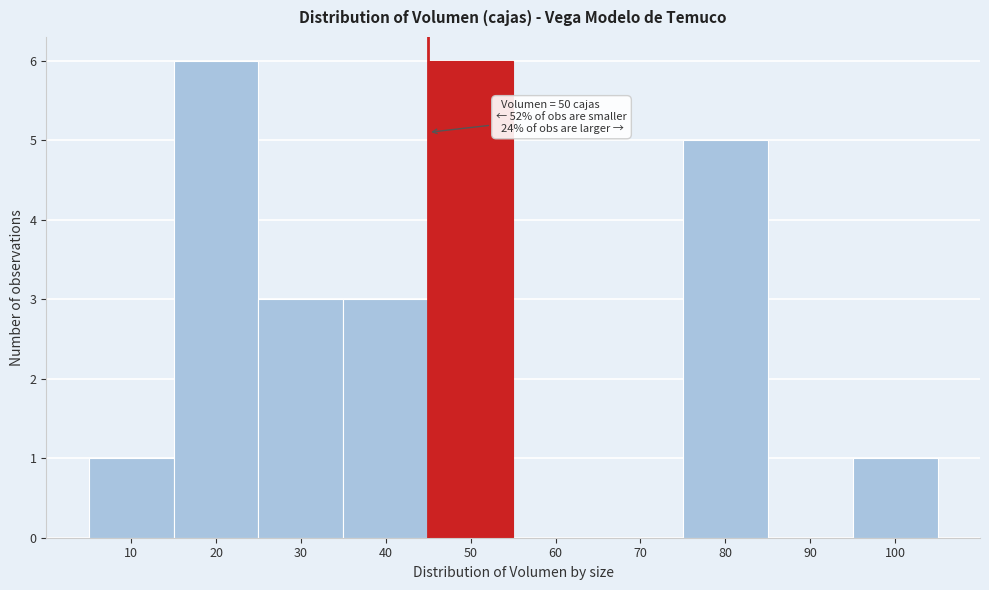

Reading right to left, what are all the values shown in this chart?

100=1	90=0	80=5	70=0	60=0	50=6	40=3	30=3	20=6	10=1